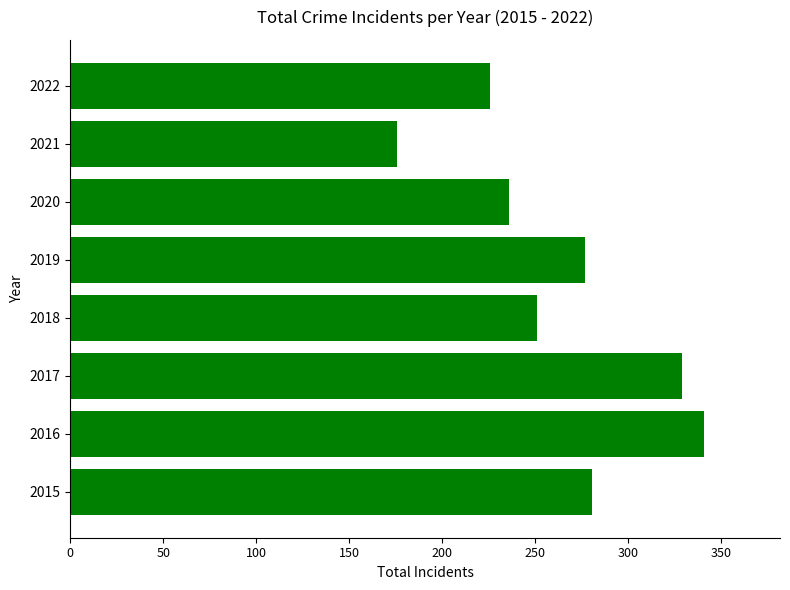

What is the sum of all values?

2117